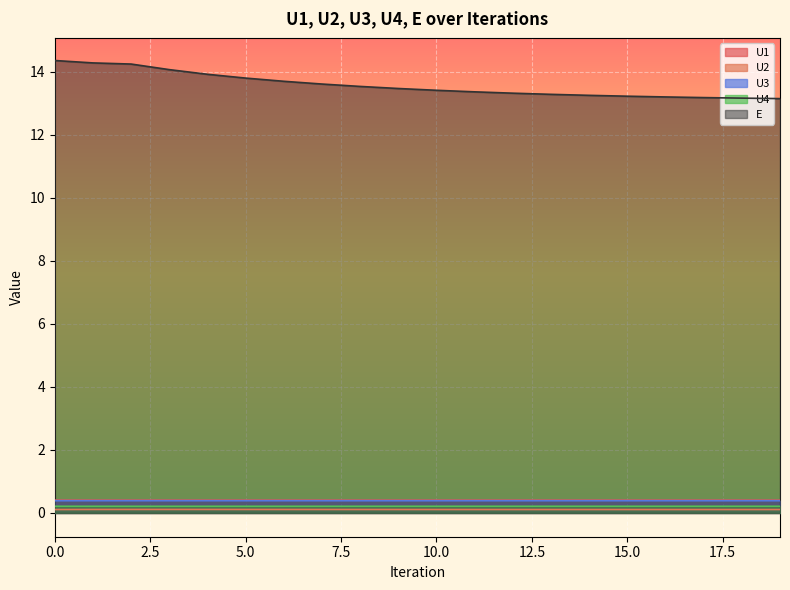

True or false: U4 and U2 cross at least once.

False